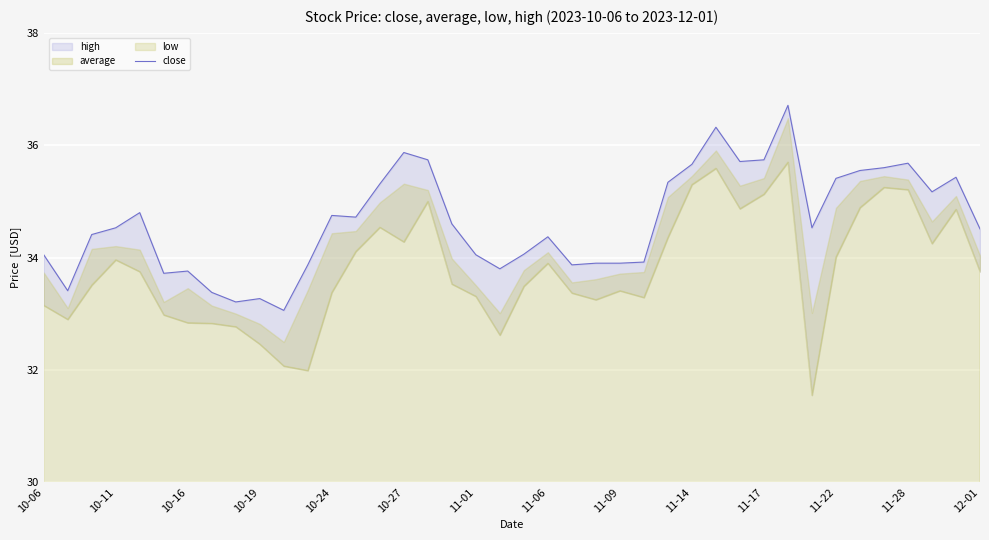

What is the approximate value at 28?

36.3